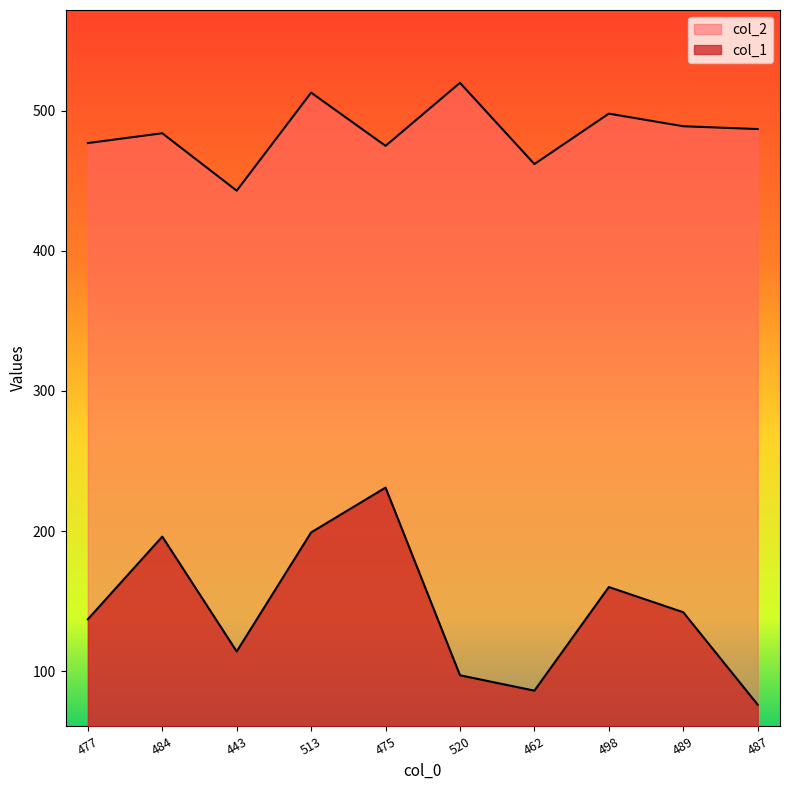

Does the chart display data point markers on the line(s)?

No